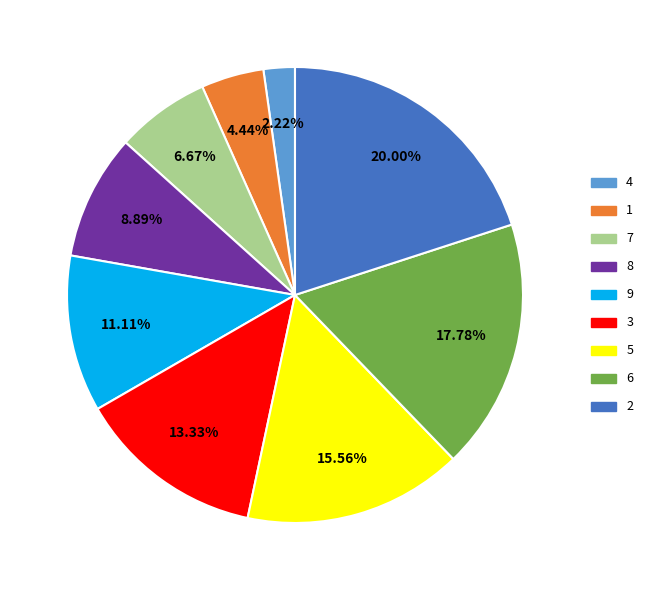

To the nearest percent, what is the combined percentage of 4 and 2?

22%